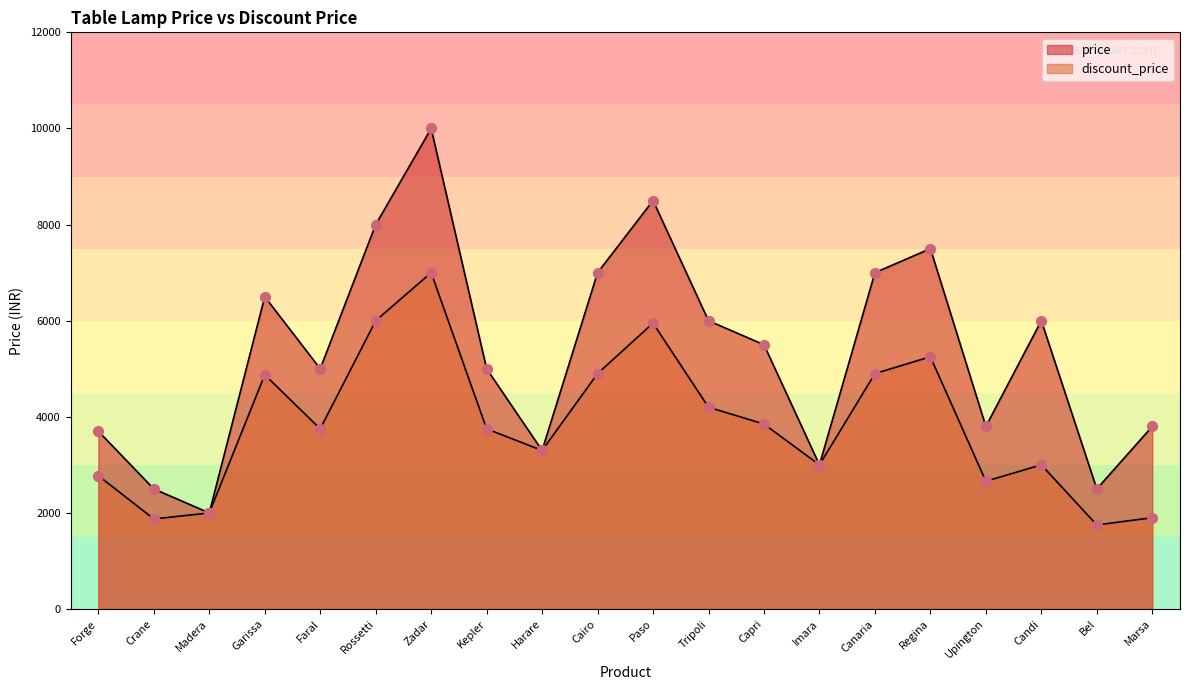

At how many categories does at least one series exceed 5154?

10